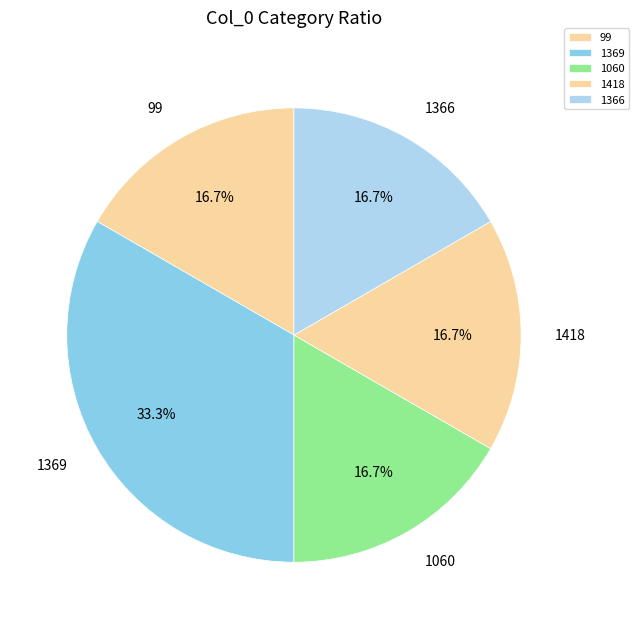

Count the number of slices in the pie.

5